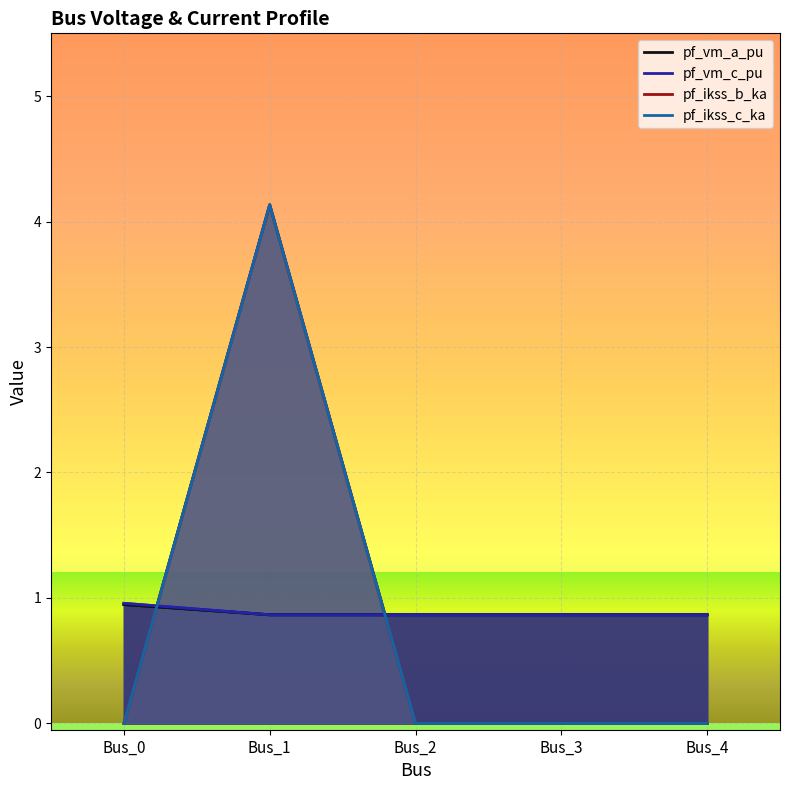

Reading right to left, extract all data points from this chart.

pf_vm_a_pu: Bus_4=0.9	Bus_3=0.9	Bus_2=0.9	Bus_1=0.9	Bus_0=0.9
pf_vm_c_pu: Bus_4=0.9	Bus_3=0.9	Bus_2=0.9	Bus_1=0.9	Bus_0=1.0
pf_ikss_b_ka: Bus_4=0.0	Bus_3=0.0	Bus_2=0.0	Bus_1=4.1	Bus_0=0.0
pf_ikss_c_ka: Bus_4=0.0	Bus_3=0.0	Bus_2=0.0	Bus_1=4.1	Bus_0=0.0